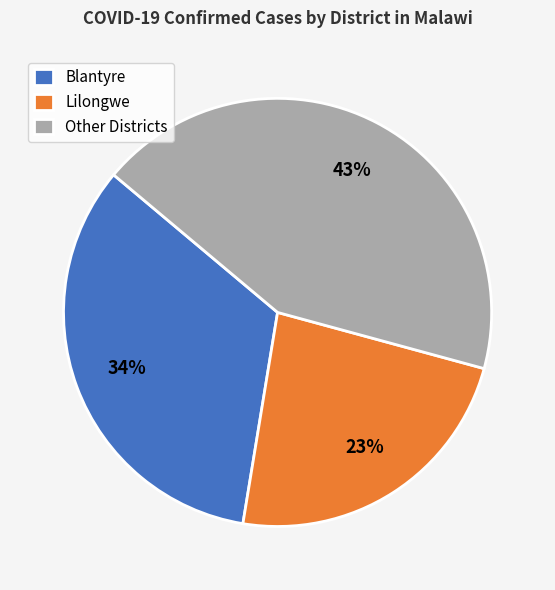

Which has a higher value, Other Districts or Lilongwe?

Other Districts